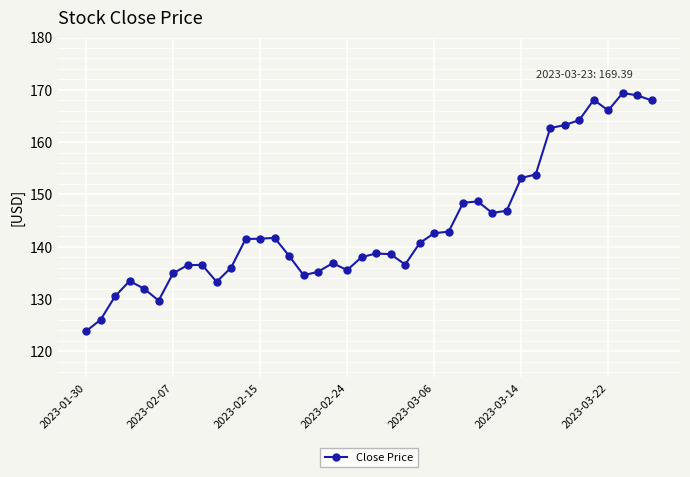

What is the minimum value shown in the chart?

123.8